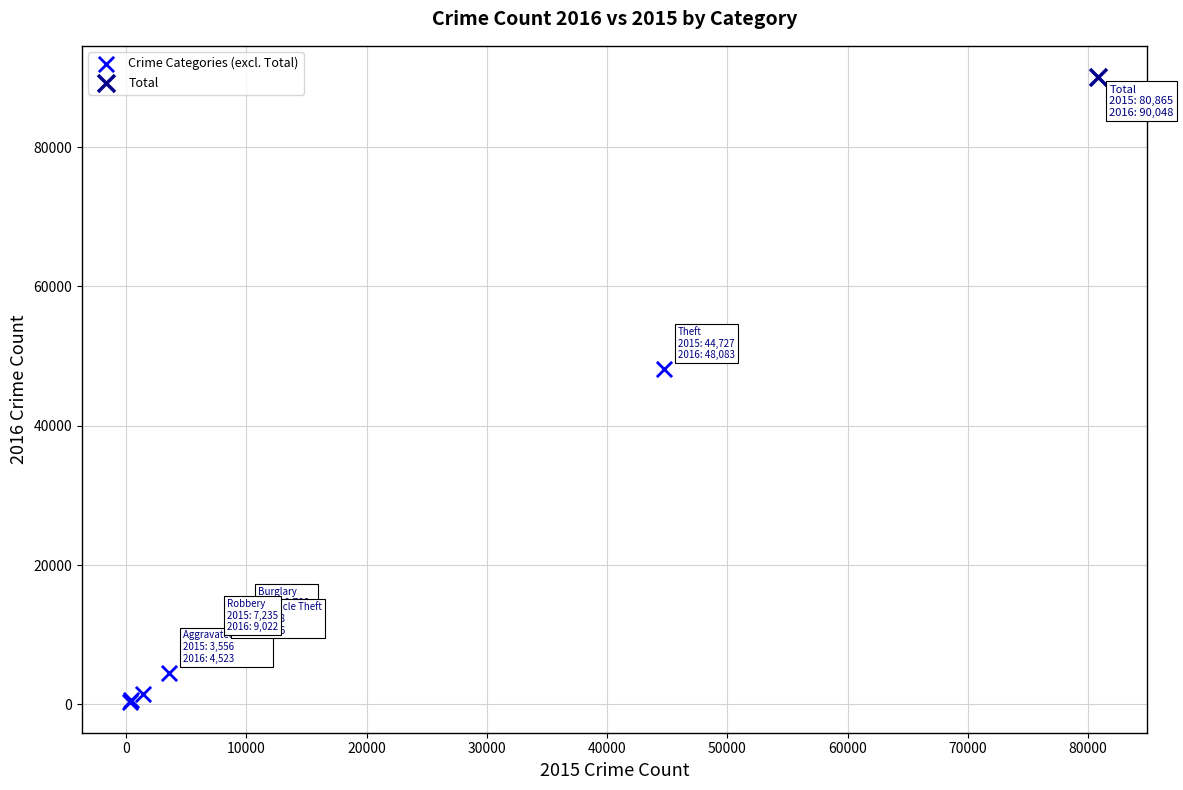

What are all the series names shown in the legend?

Crime Categories (excl. Total), Total